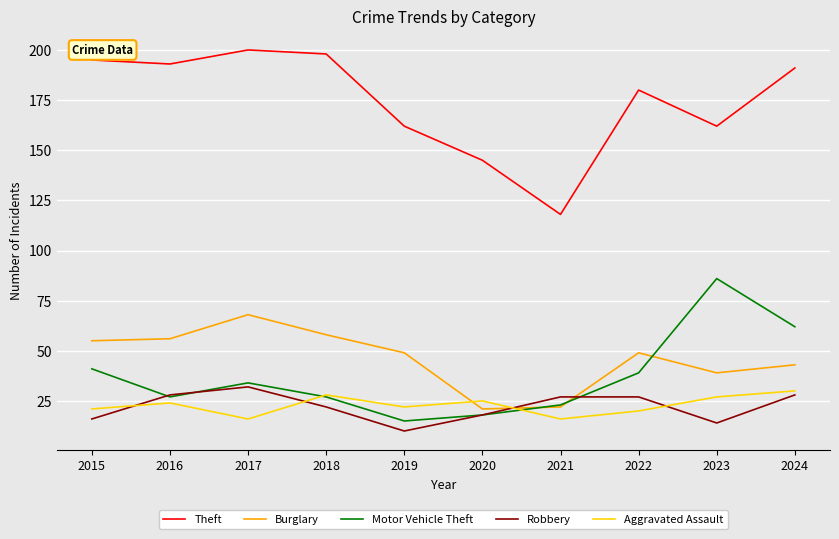

True or false: Aggravated Assault and Theft intersect in this chart.

False